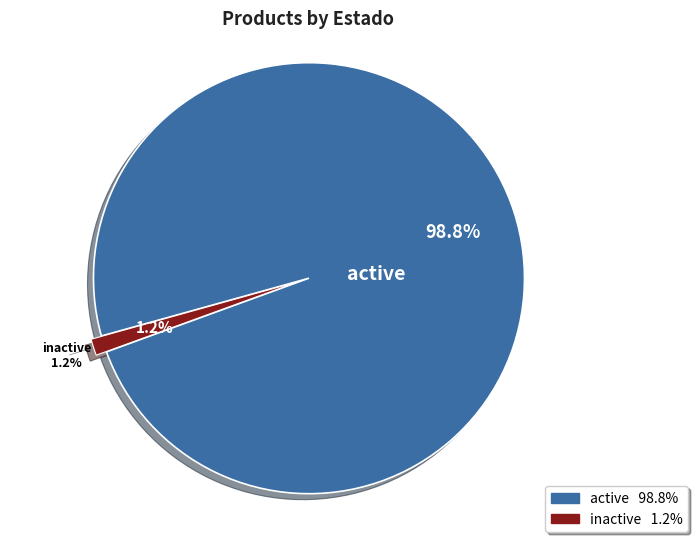

What percentage is the inactive slice, to the nearest percent?

1%